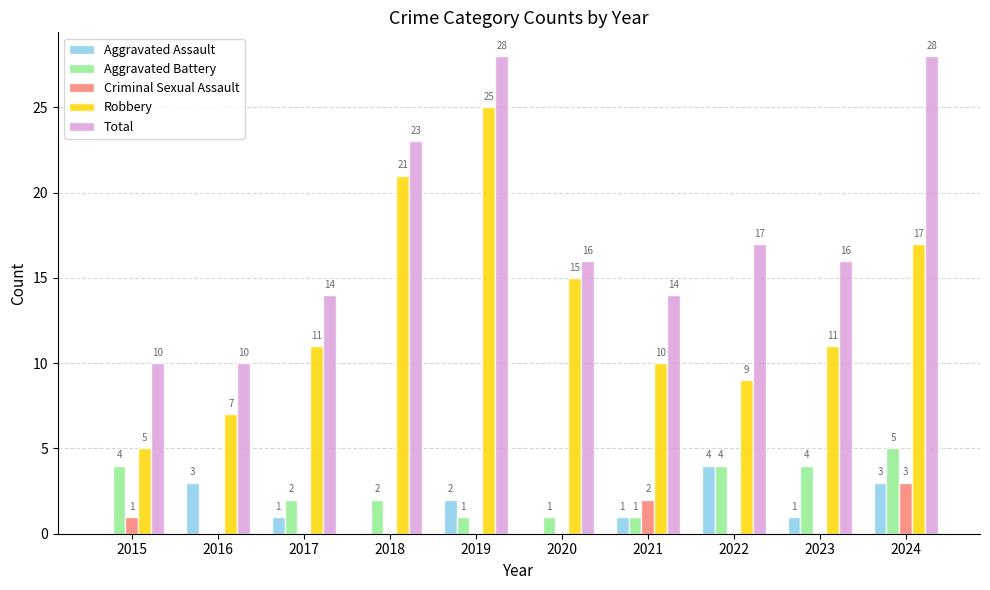

Reading right to left, what are all the values shown in this chart?

Aggravated Assault: 3	1	4	1	0	2	0	1	3	0
Aggravated Battery: 5	4	4	1	1	1	2	2	0	4
Criminal Sexual Assault: 3	0	0	2	0	0	0	0	0	1
Robbery: 17	11	9	10	15	25	21	11	7	5
Total: 28	16	17	14	16	28	23	14	10	10